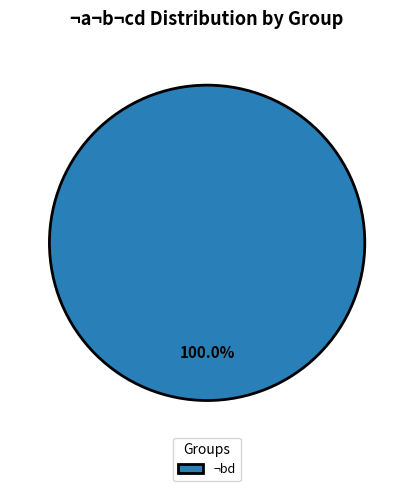

Rank the categories by value from lowest to highest.

¬bd